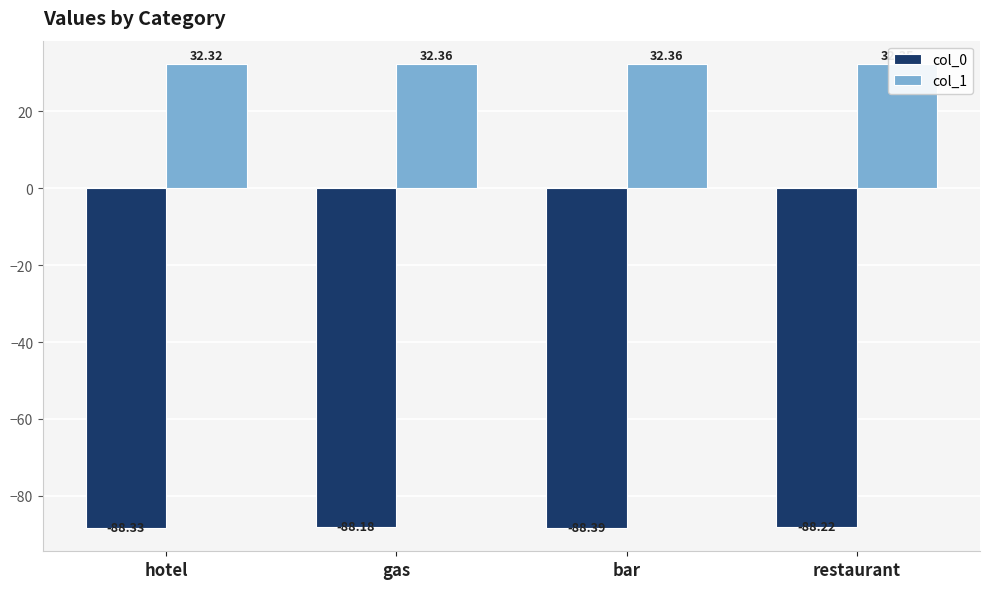

At how many categories does at least one series exceed 10?

4